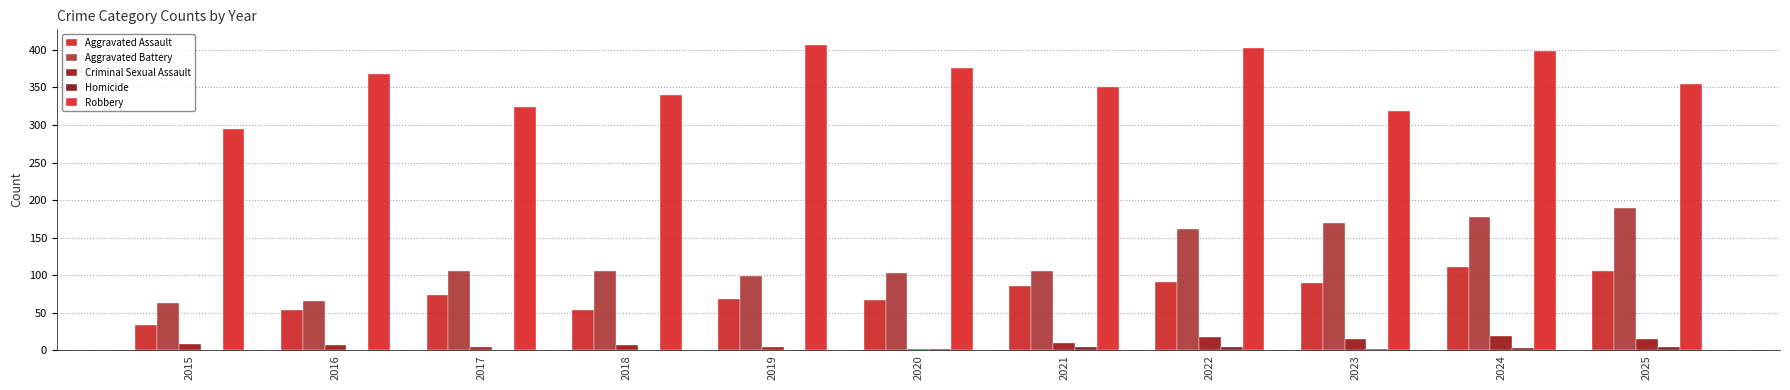

Are the bars grouped side by side (vs. stacked)?

Yes